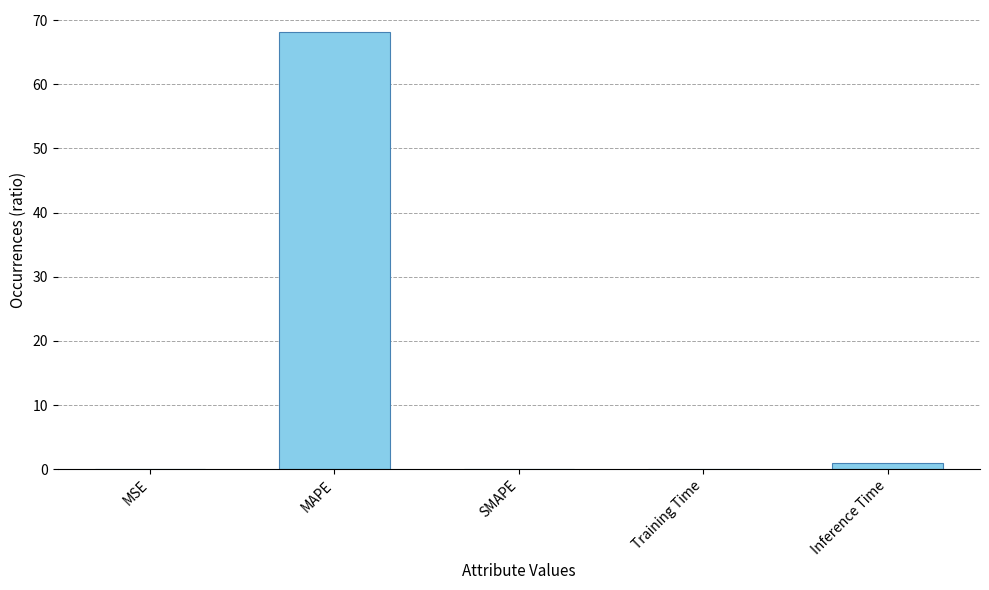

What is the difference between the values at Inference Time and MSE?

1.0